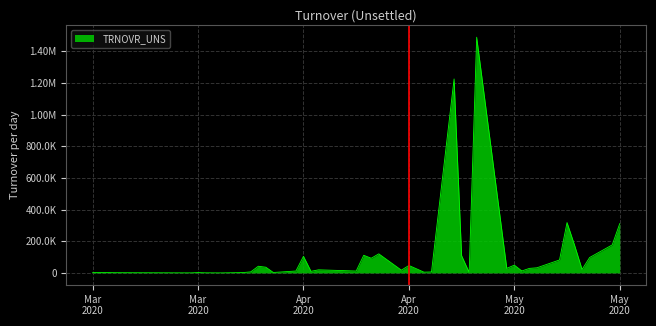

Does the chart have visible grid lines?

Yes